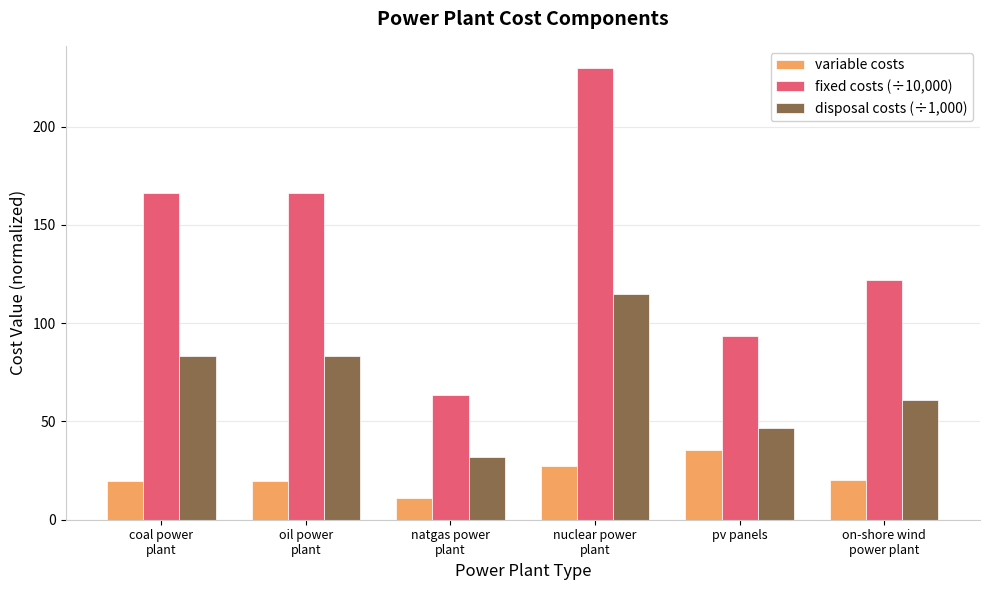

What is the smallest value displayed?

11.2